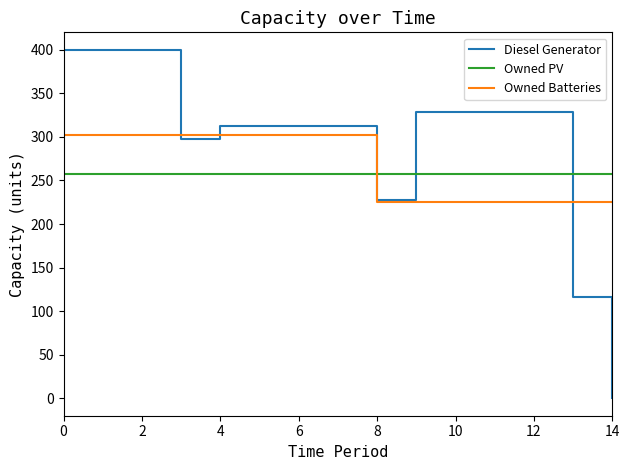

True or false: Owned Batteries and Owned PV intersect in this chart.

True